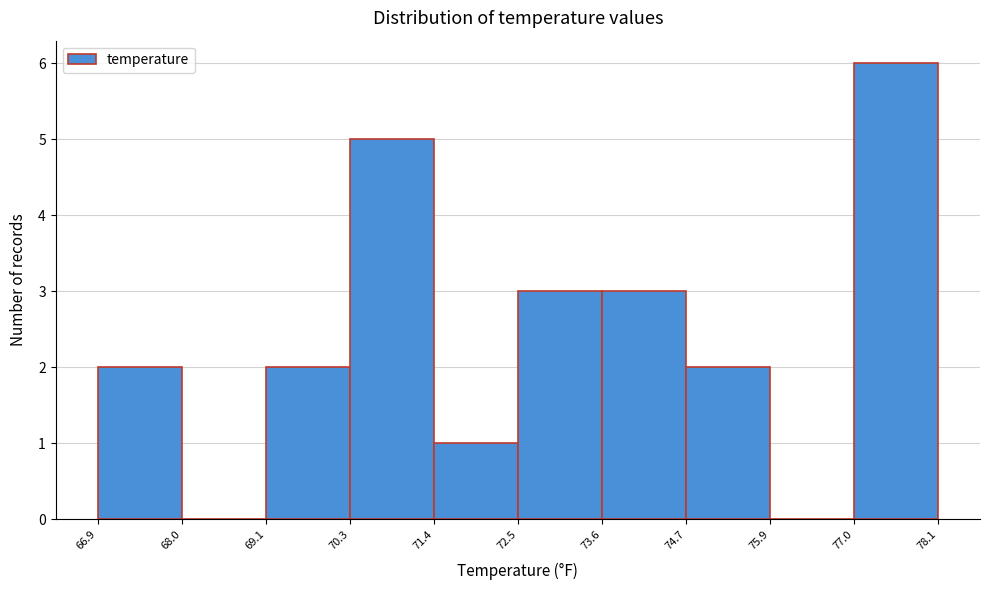

What is the height of the bar covering 69.1 to 70.3 on the x-axis? The values are not printed on the chart, so give them approximately, as read against the axis.

2